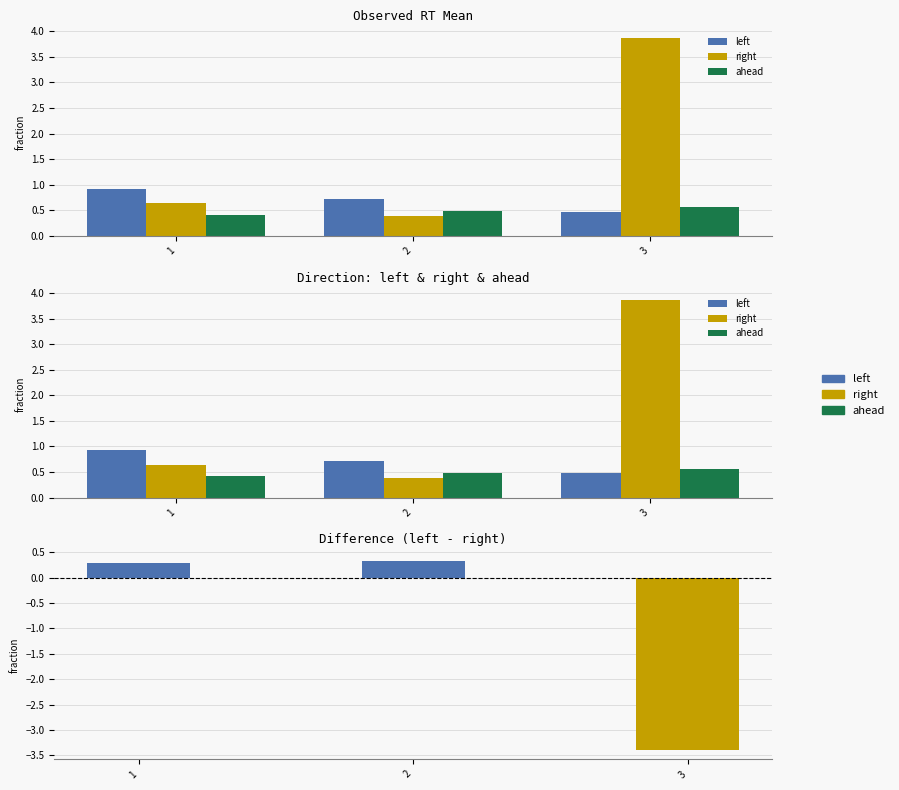

What is the difference between the second highest and minimum values in the left series?

0.2